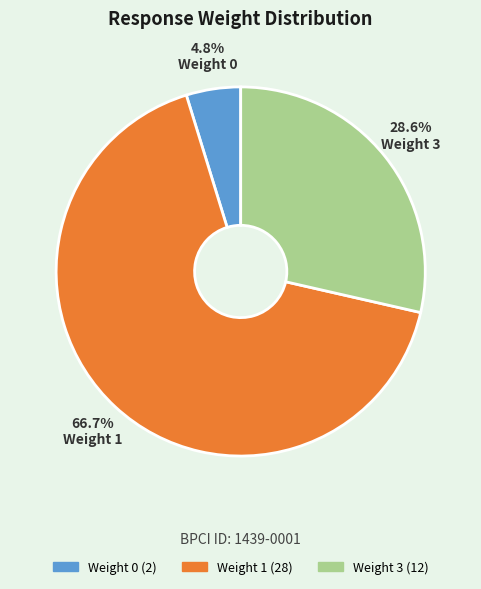

To the nearest percent, what percentage of the pie is Weight 3?

29%